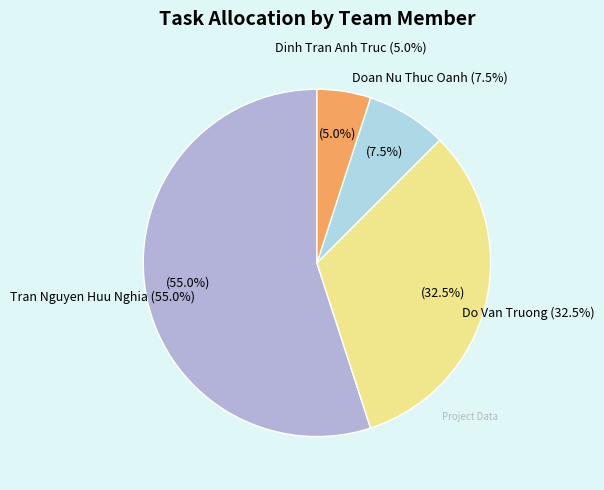

What is the total percentage of Dinh Tran Anh Truc and Doan Nu Thuc Oanh?

12.5%